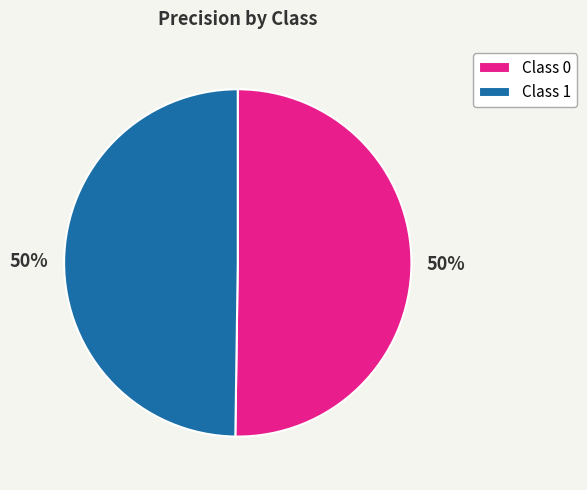

To the nearest percent, what is the average slice percentage?

50%